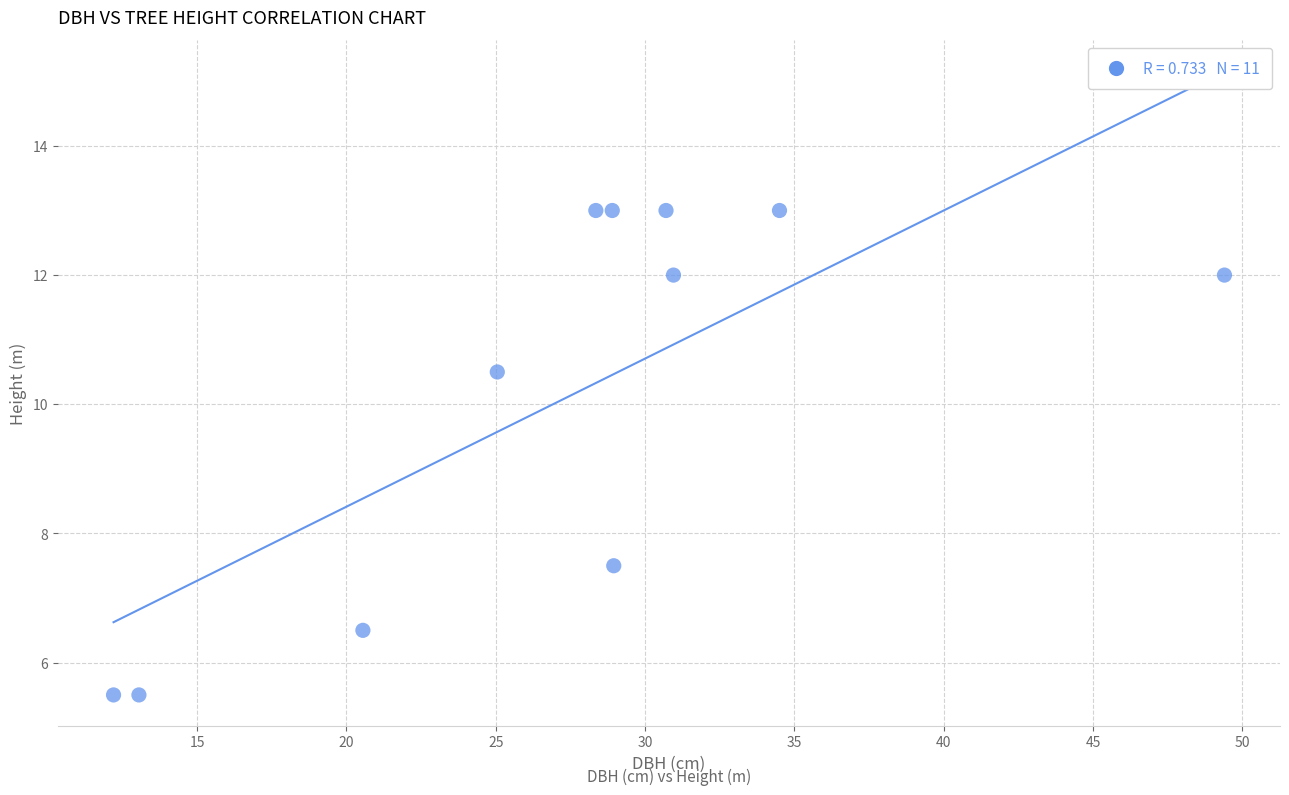

What is the average Y value?

10.1